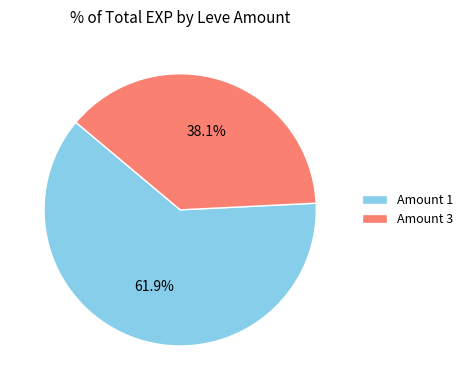

Does Amount 1 represent more than half of the total?

Yes